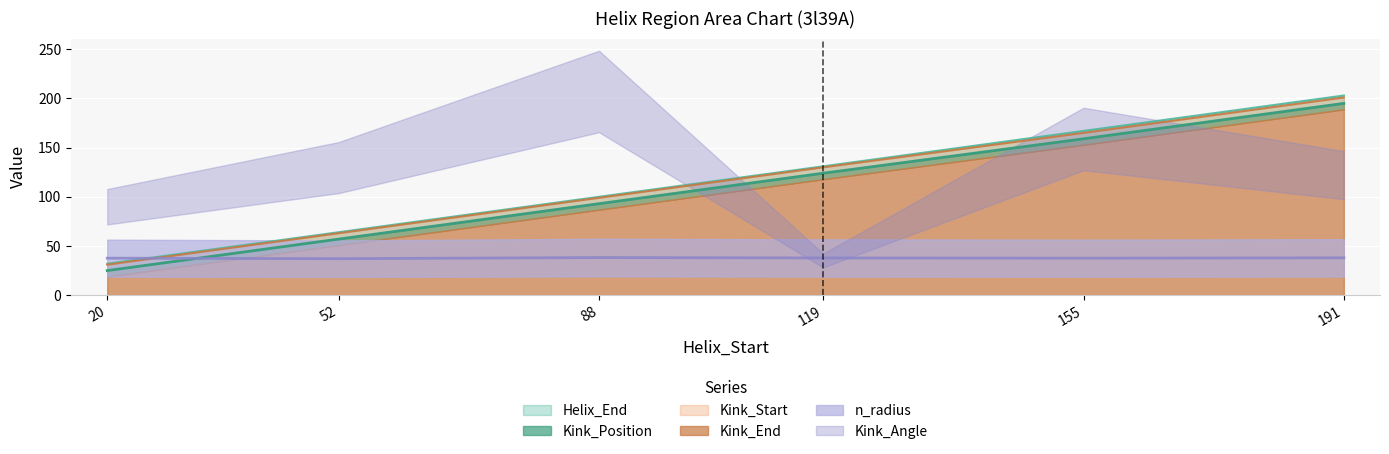

True or false: Kink_Position has more than 1 points higher than both neighbors.

False